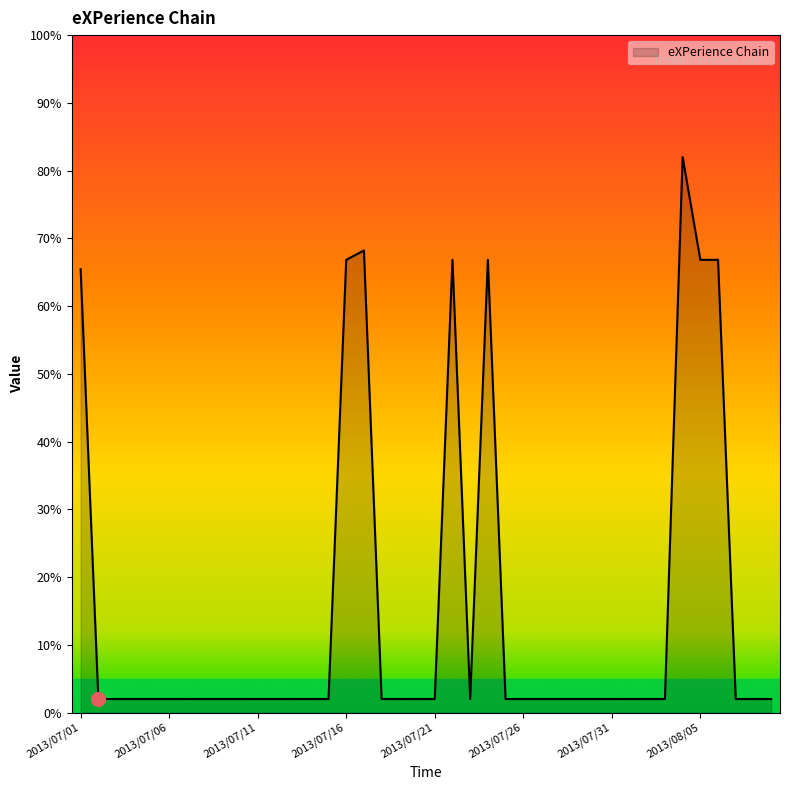

What is the greatest value displayed?

82.0